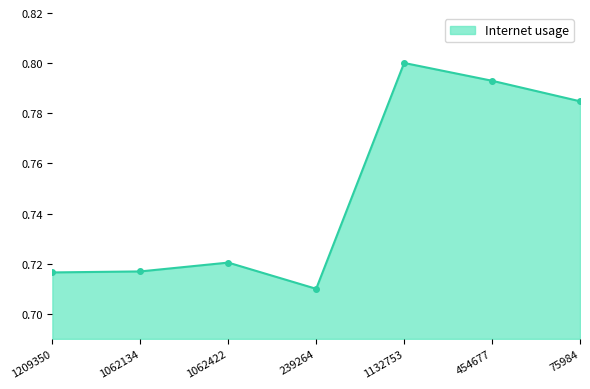

How many values are between 0 and 1?

7